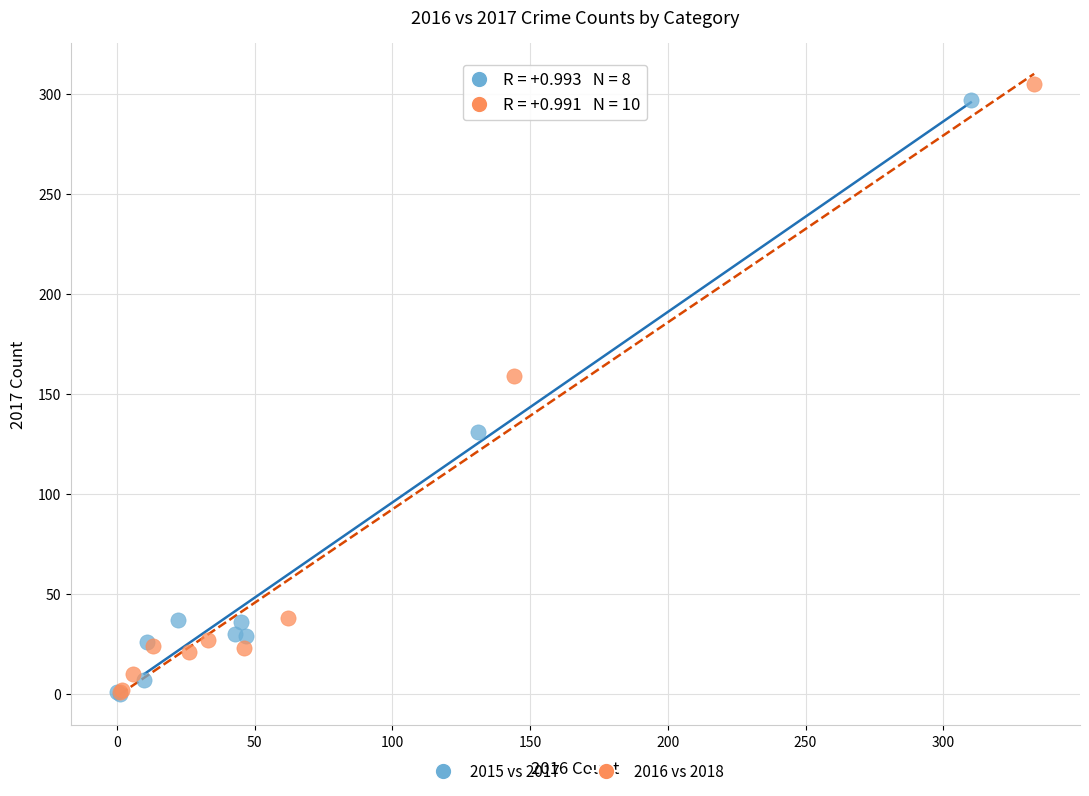

Which series reaches the maximum Y coordinate?

2016 vs 2018